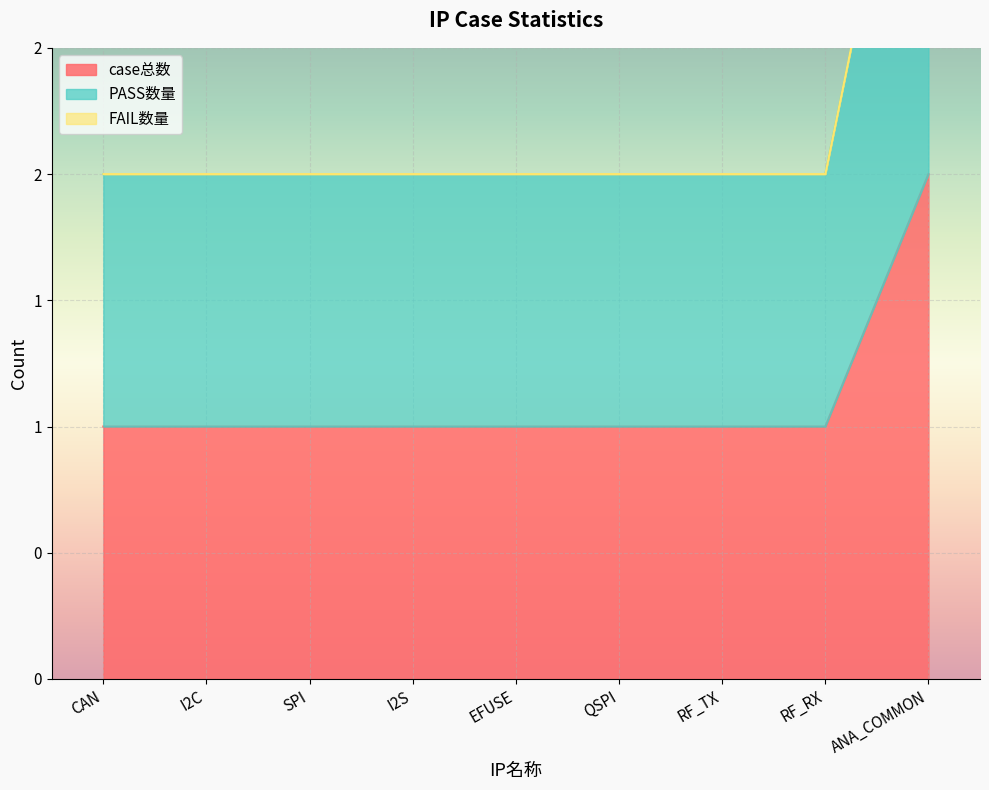

Is the value of PASS数量 at QSPI greater than the value of case总数 at I2C?

Yes